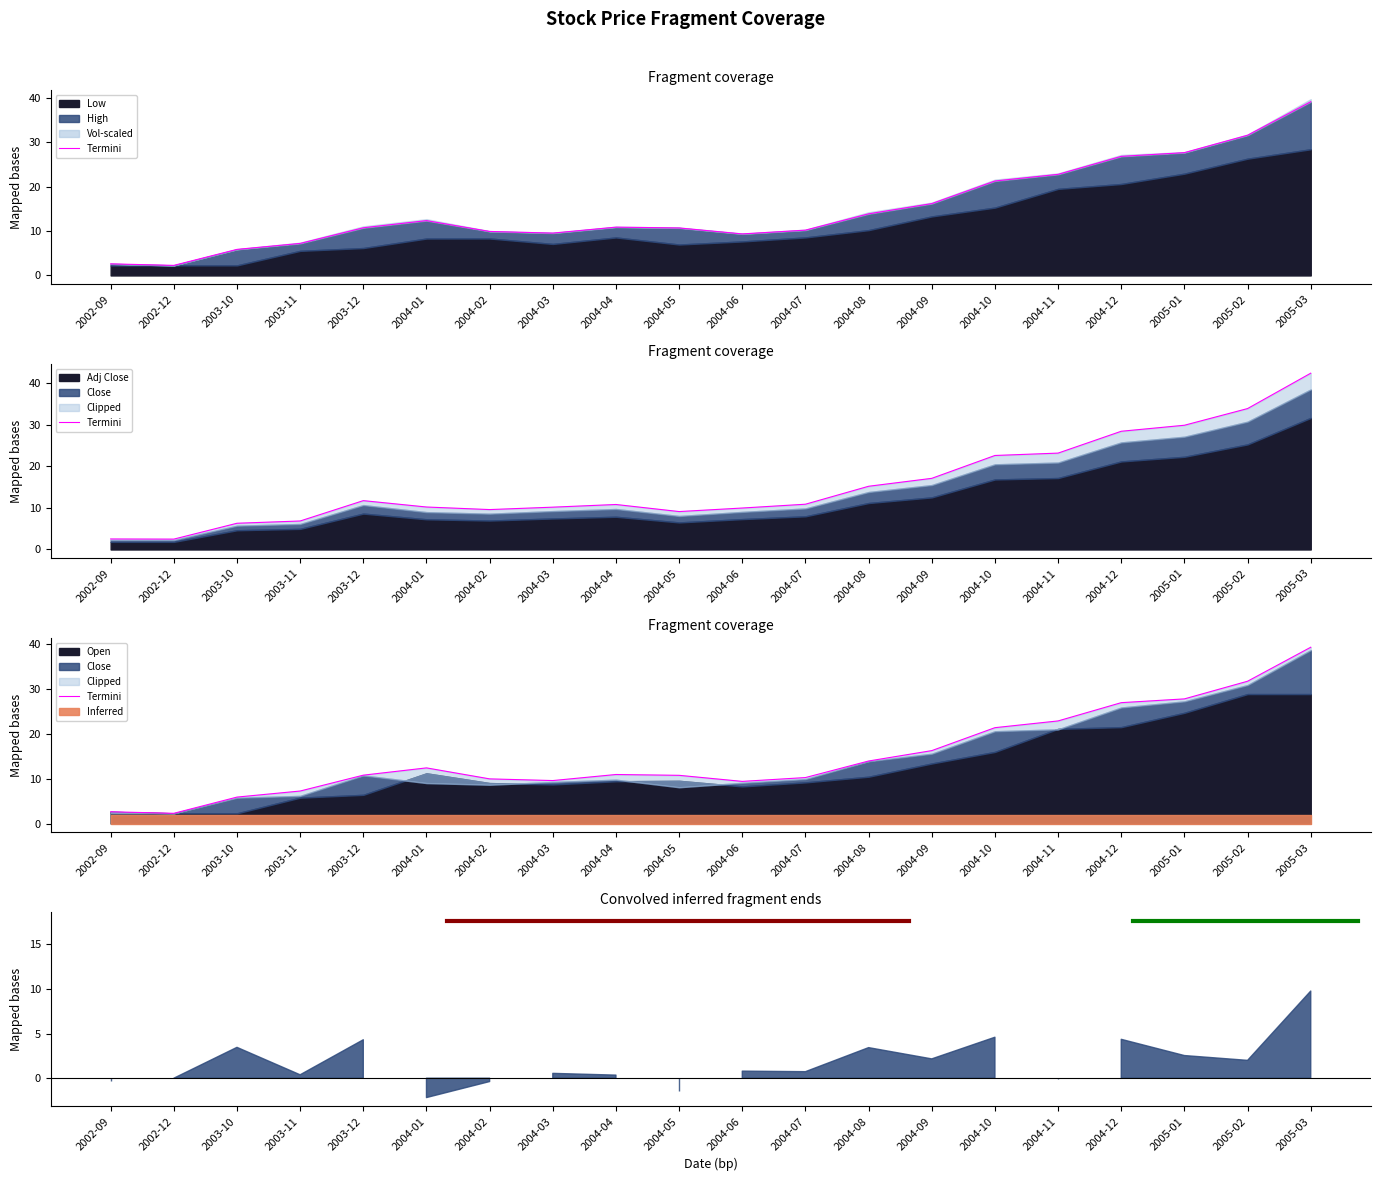

Read the value at 2003-12.

10.7